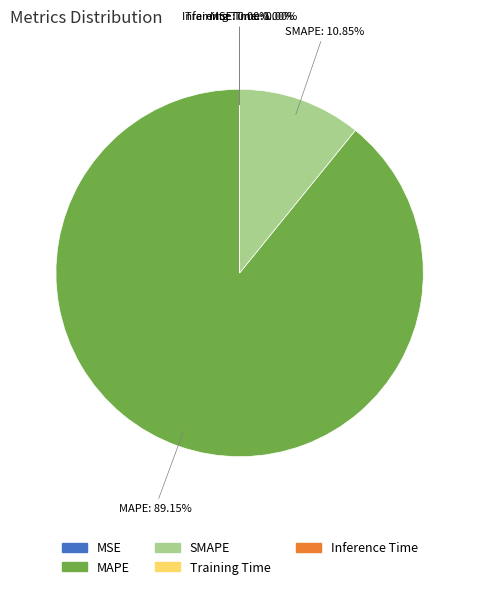

Which category has the biggest portion of the pie?

MAPE